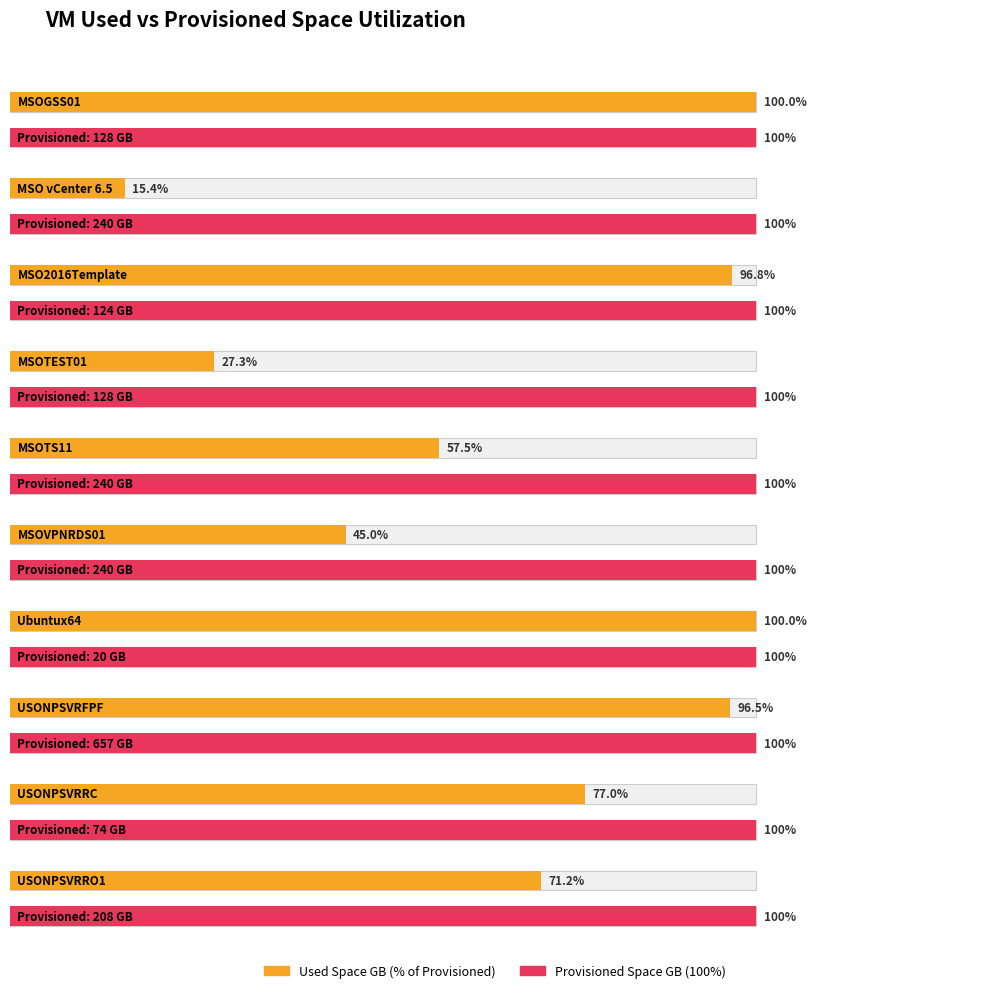

The Used Space GB series shows 128 at MSOGSS01. True or false?

True